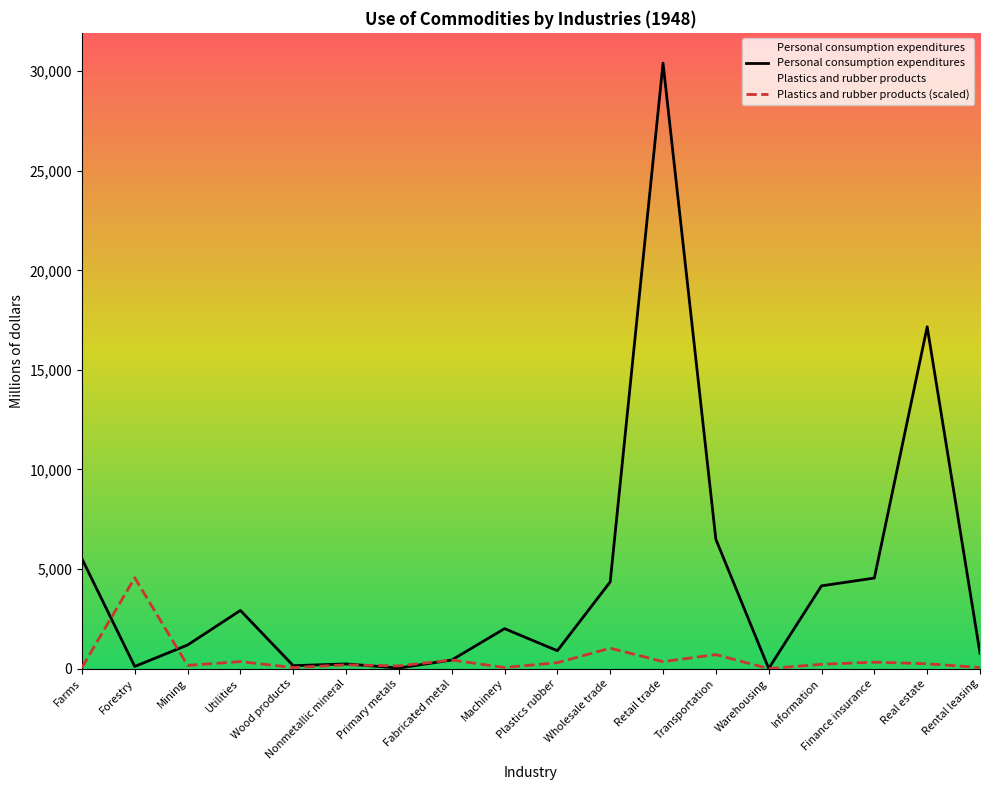

List the series in order of their overall mean, highest first.

Personal consumption expenditures, Plastics and rubber products (scaled)